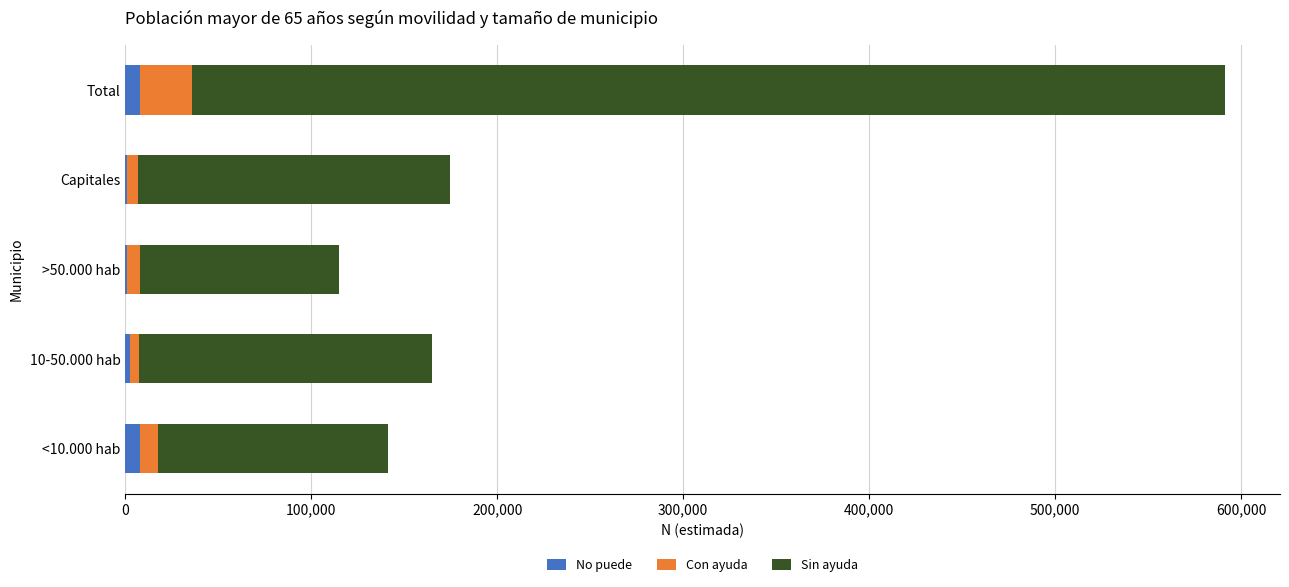

What are all the series names shown in the legend?

No puede, Con ayuda, Sin ayuda